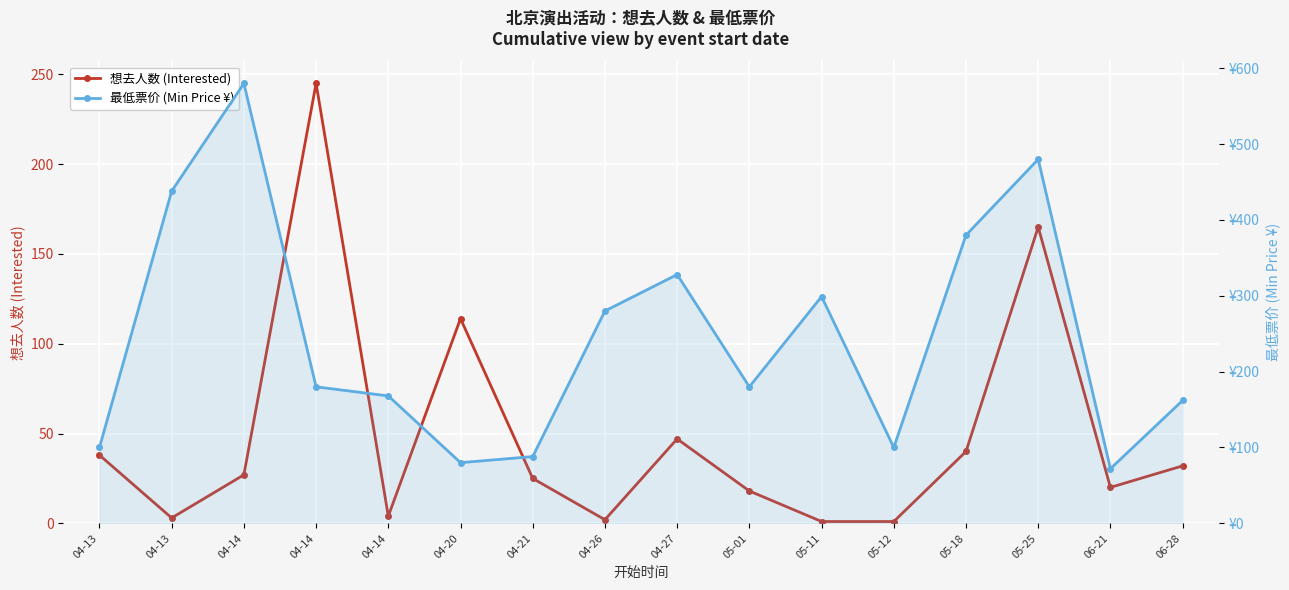

True or false: 最低票价 (Min Price ¥) has more than 1 interior local peaks.

True